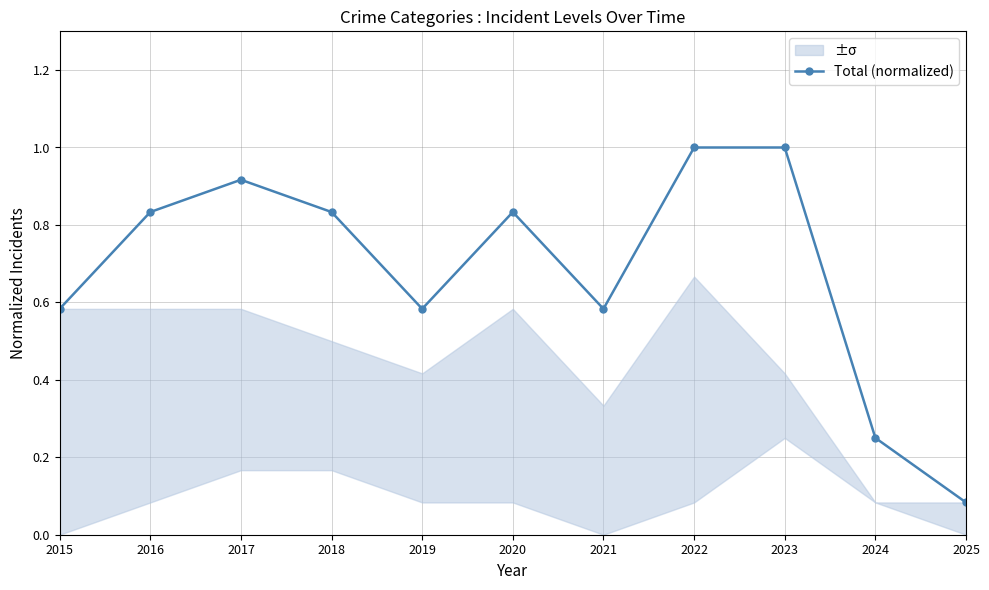

List the labels in order of value, largest first.

2022, 2023, 2017, 2016, 2018, 2020, 2015, 2019, 2021, 2024, 2025